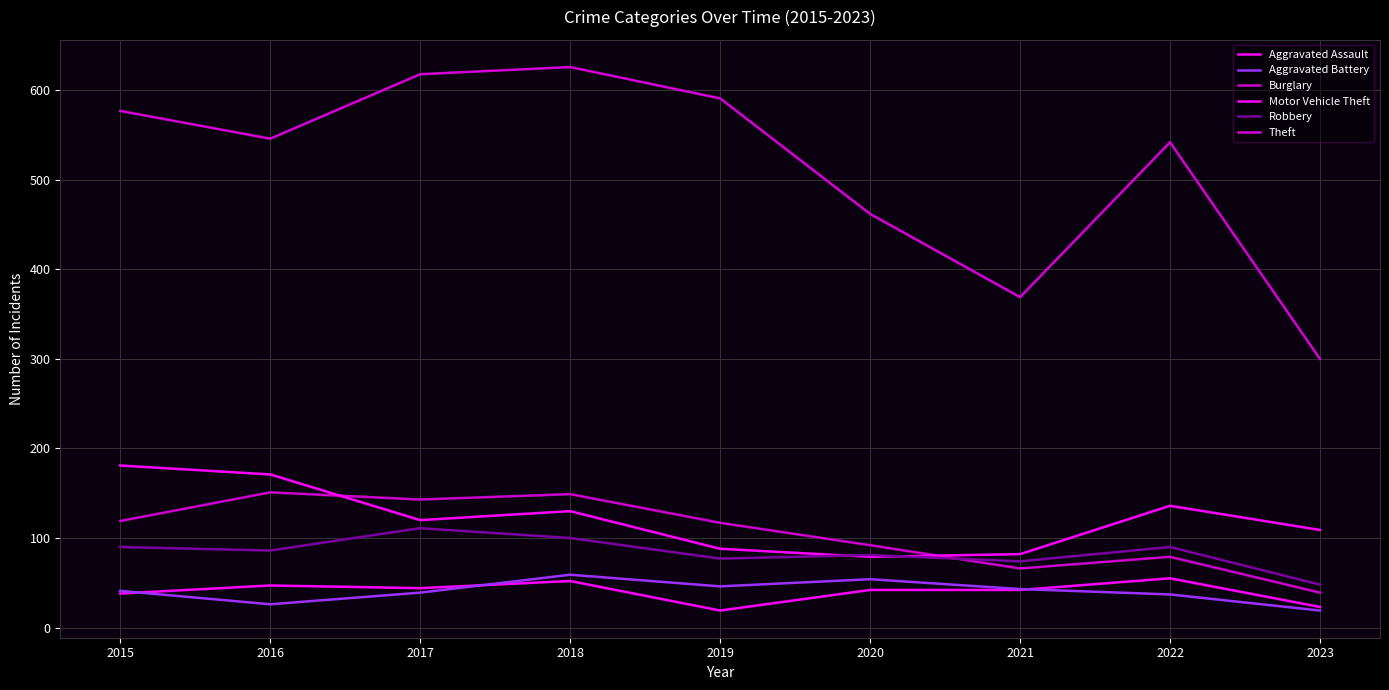

How many lines are shown in the chart?

6